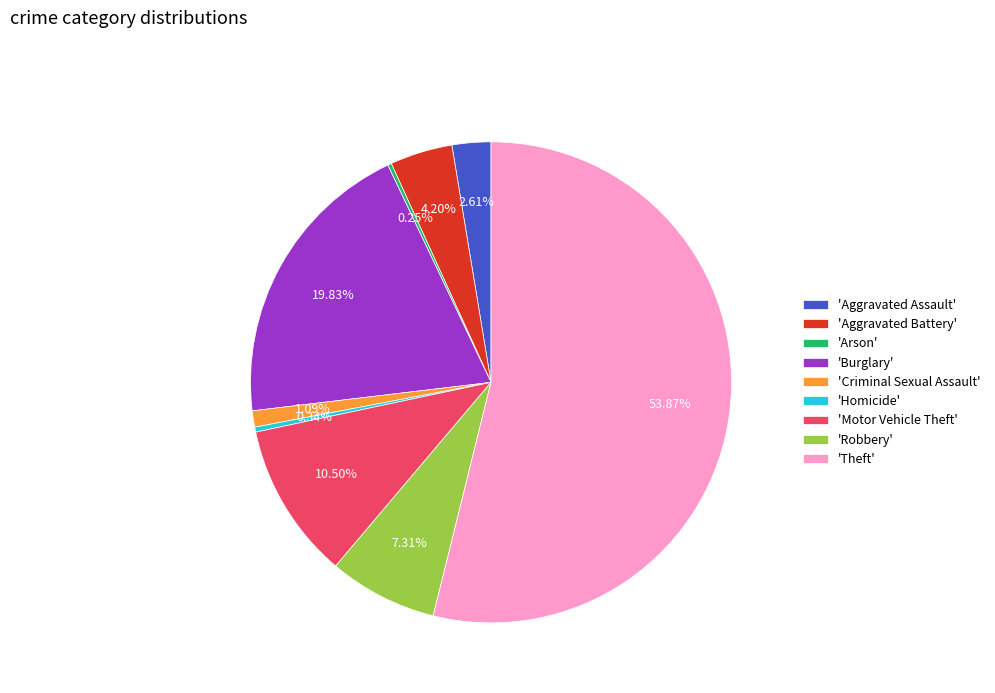

What is the ratio of the value at 'Criminal Sexual Assault' to the value at 'Aggravated Battery'?

0.3